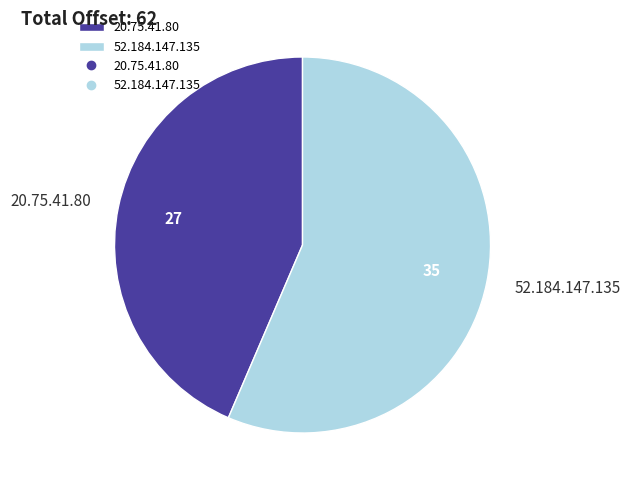

Is it true that 20.75.41.80 is 44% of the pie?

True